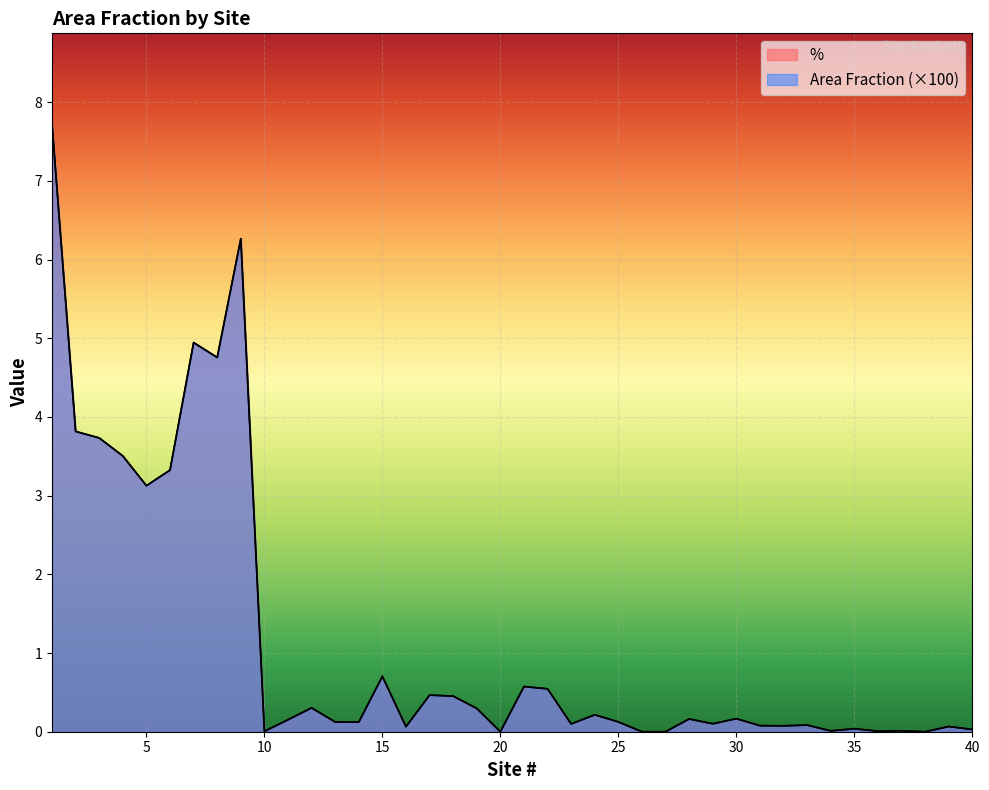

Reading right to left, transcribe all the data shown in this chart.

Area Fraction: 0.0	0.1	0.0	0.0	0.0	0.0	0.0	0.1	0.1	0.1	0.2	0.1	0.2	0.0	0.0	0.1	0.2	0.1	0.5	0.6	0.0	0.3	0.5	0.5	0.1	0.7	0.1	0.1	0.3	0.2	0.0	6.3	4.8	4.9	3.3	3.1	3.5	3.7	3.8	7.7
%: 0.0	0.1	0.0	0.0	0.0	0.0	0.0	0.1	0.1	0.1	0.2	0.1	0.2	0.0	0.0	0.1	0.2	0.1	0.5	0.6	0.0	0.3	0.5	0.5	0.1	0.7	0.1	0.1	0.3	0.2	0.0	6.3	4.8	4.9	3.3	3.1	3.5	3.7	3.8	7.7